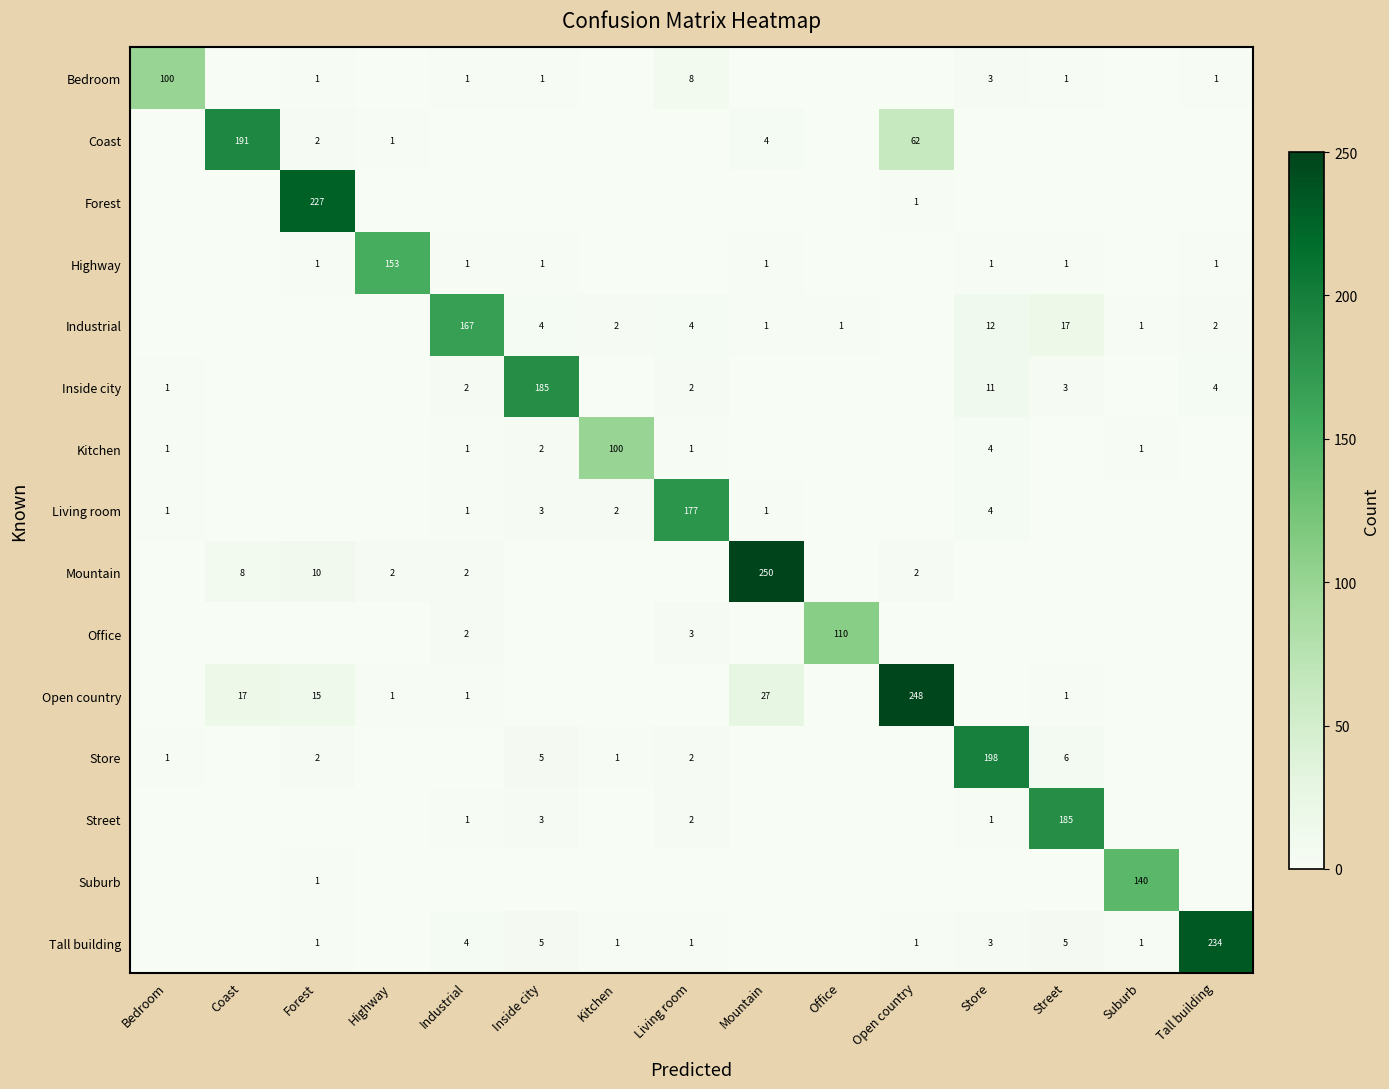

The value of Kitchen at Suburb is 1. True or false?

True